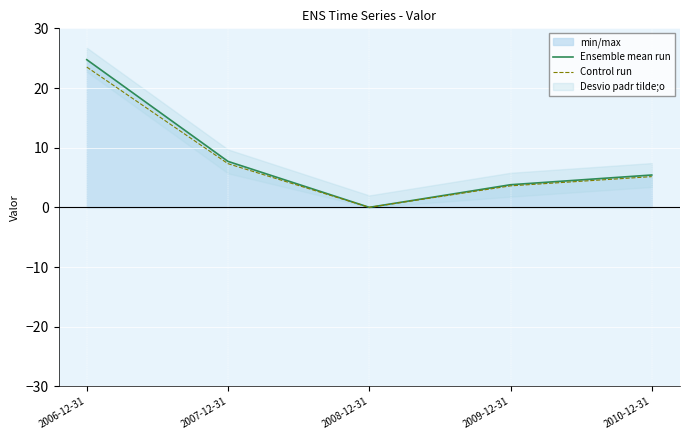

How many interior local valleys does the Ensemble mean run series have?

1